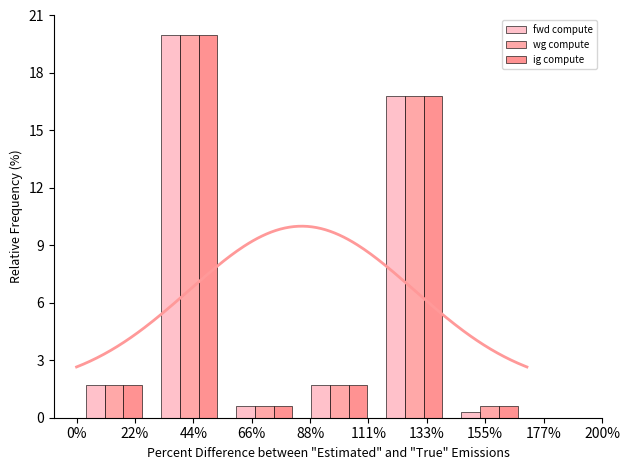

What is the sum of all ig compute values?

41.4